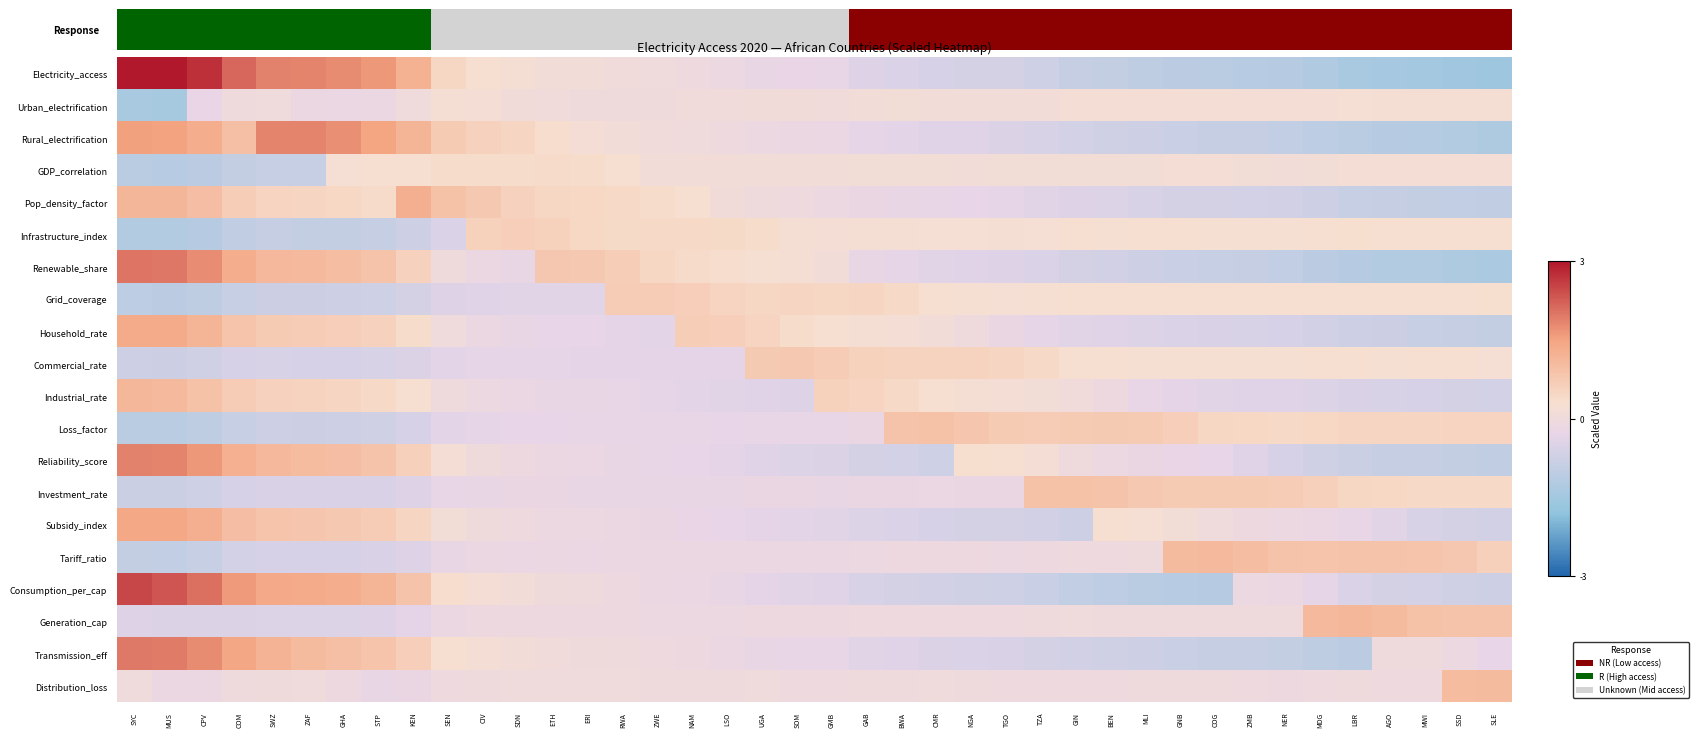

How many categories are shown in the chart?

40